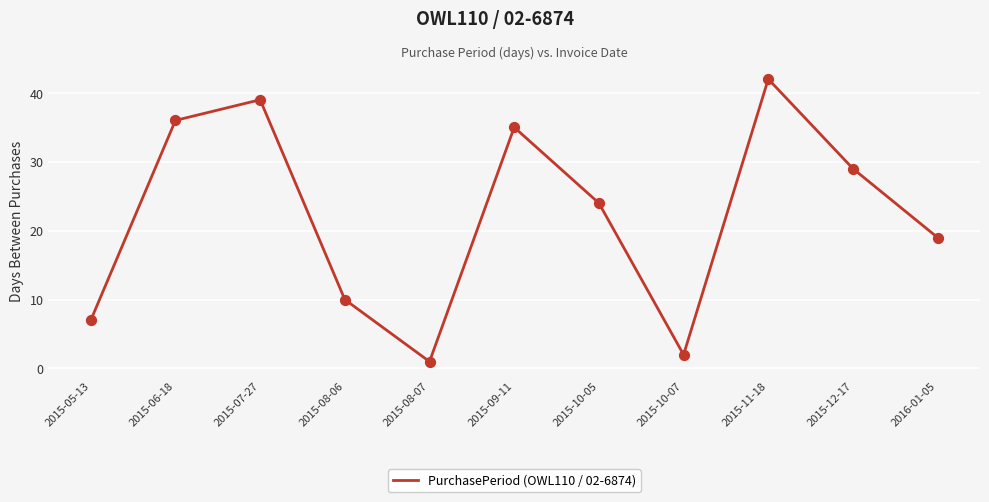

What is the change in value from 2015-10-07 to 2016-01-05?

+17